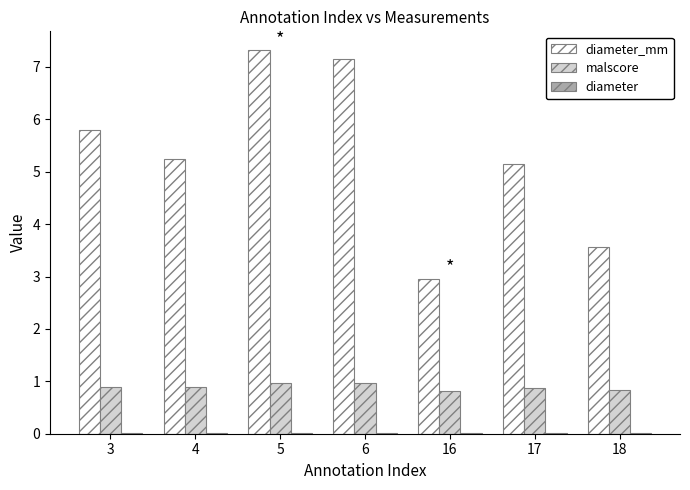

Which label corresponds to the largest value in the chart?

5